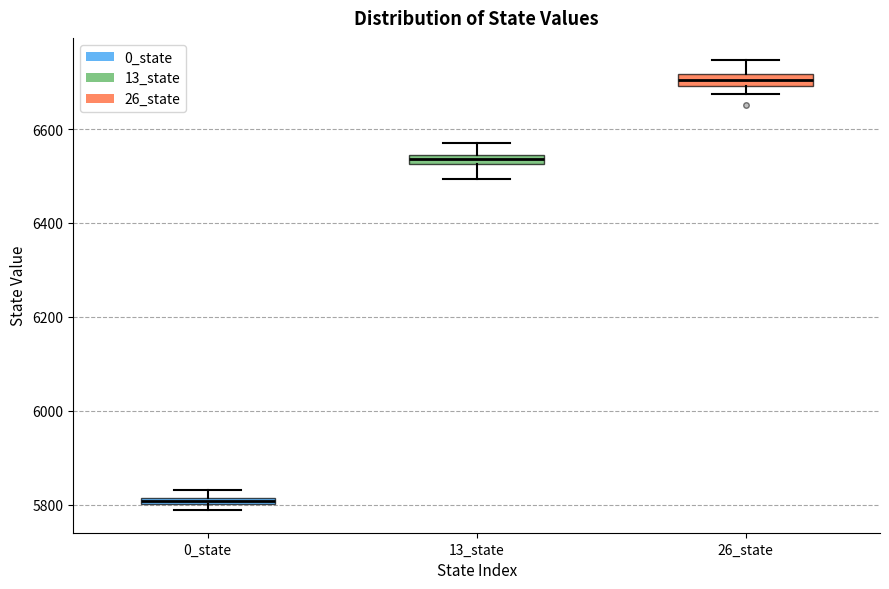

Which box has the lowest median line?

0_state